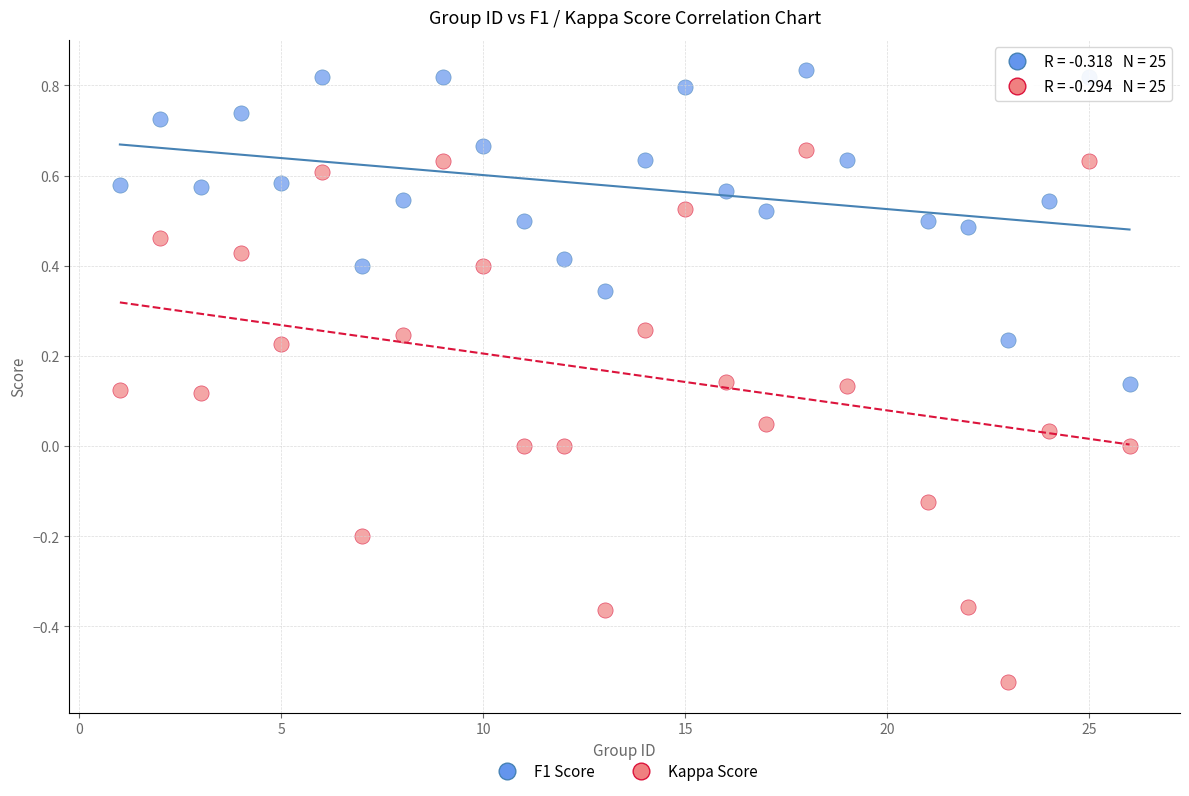

What are all the series names shown in the legend?

F1 Score, Kappa Score